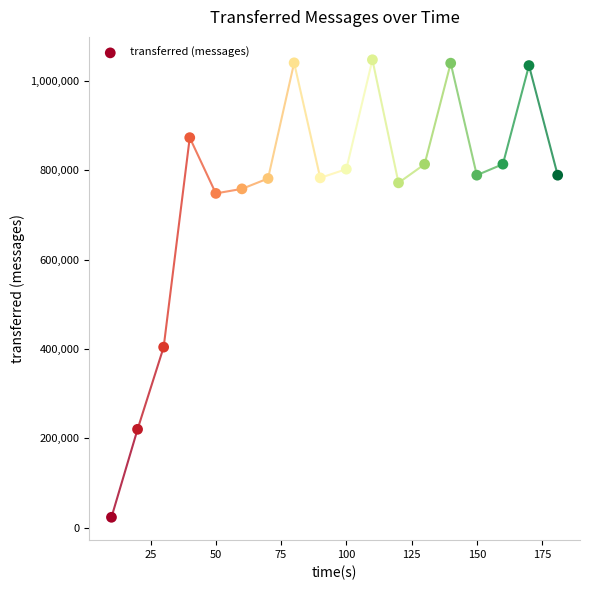

What Y value in the scatter plot is closest to 535230?

404160